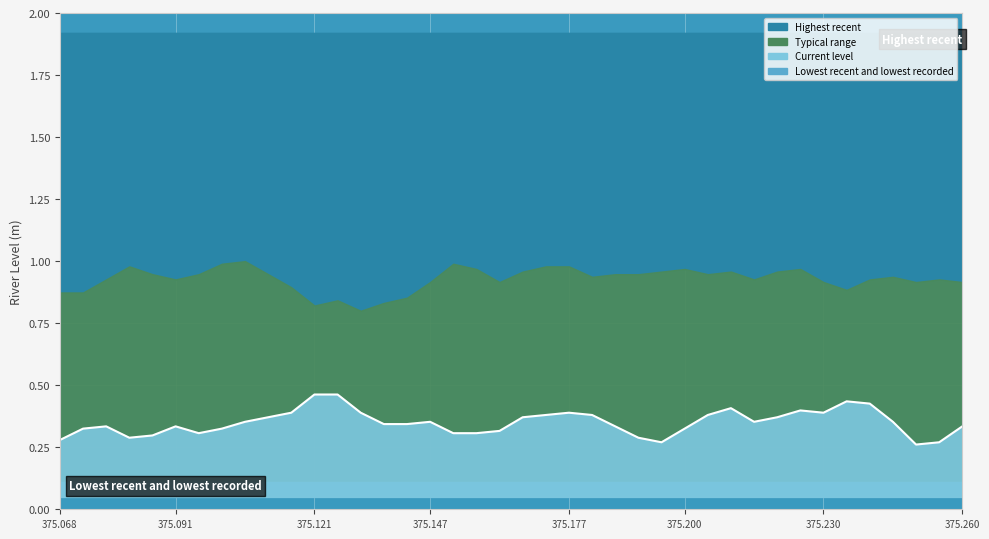

How many data points does each series have?

40